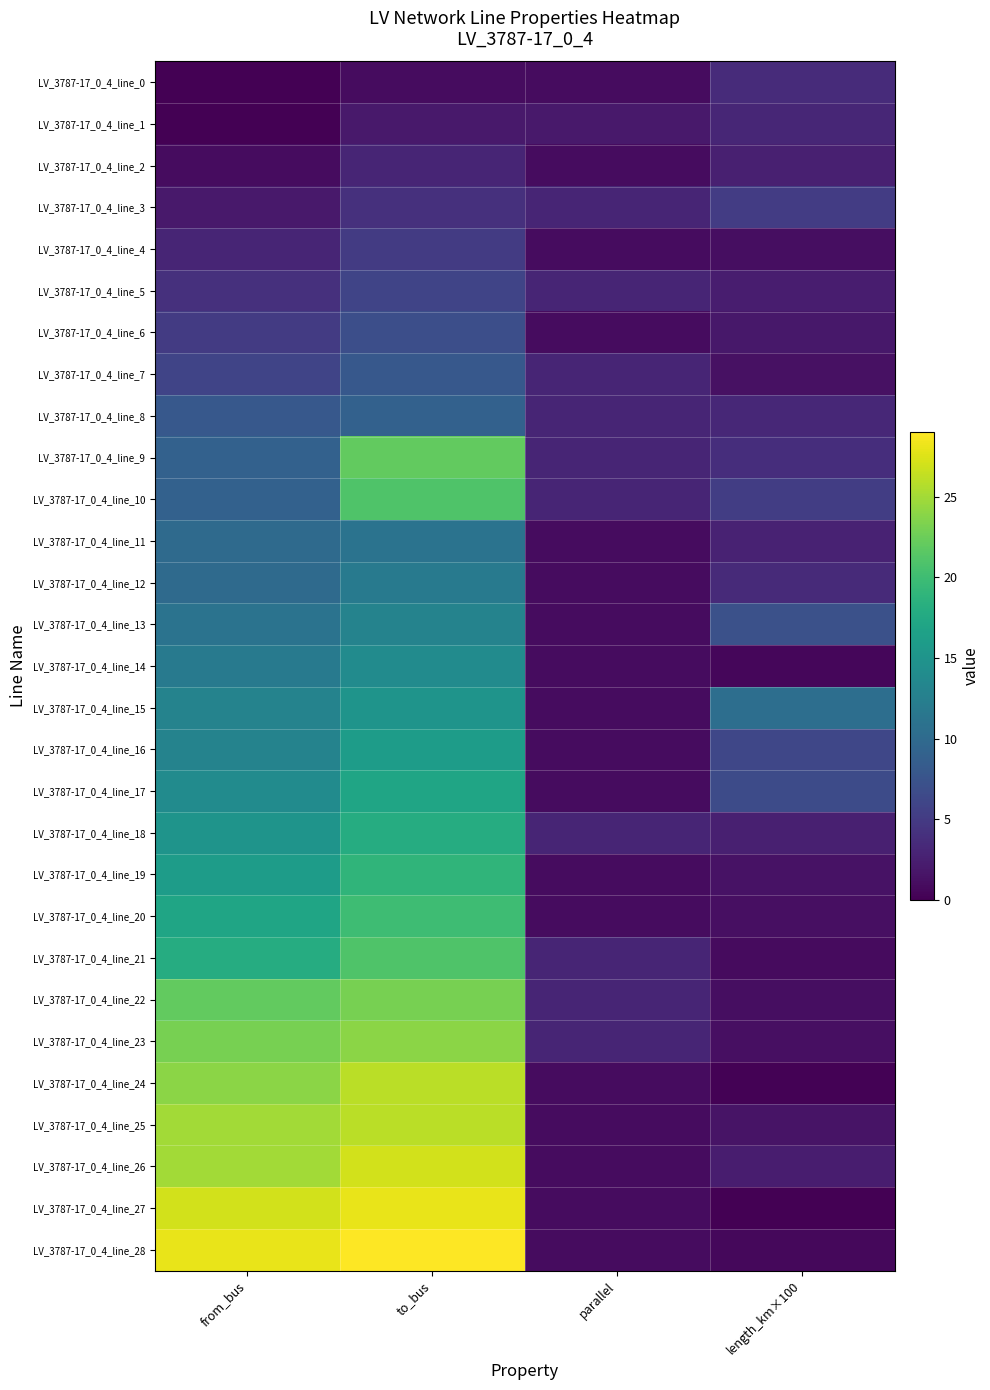

At how many categories does at least one series exceed 6?

3